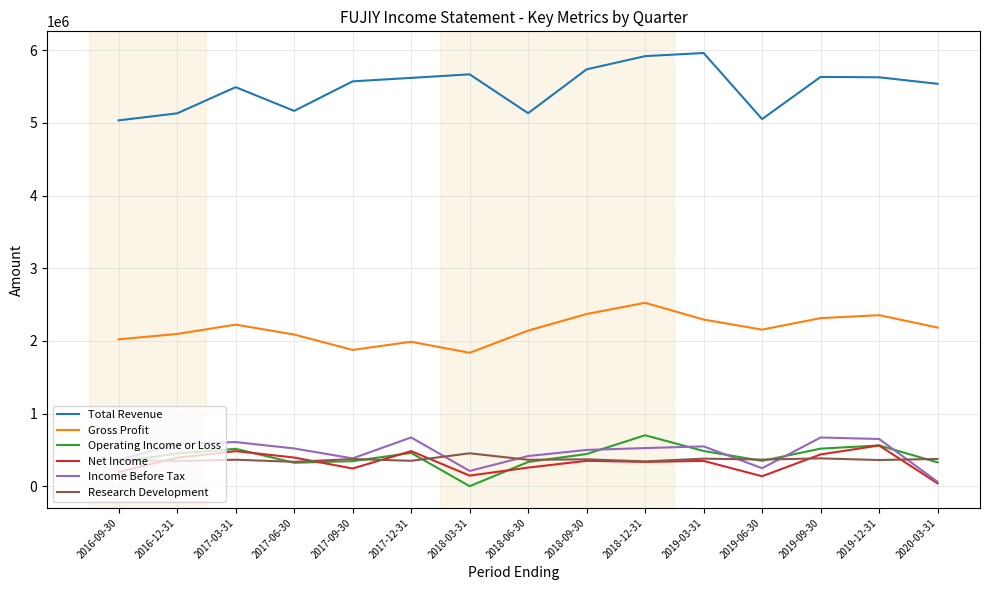

Which series has the largest range (max minus min)?

Total Revenue